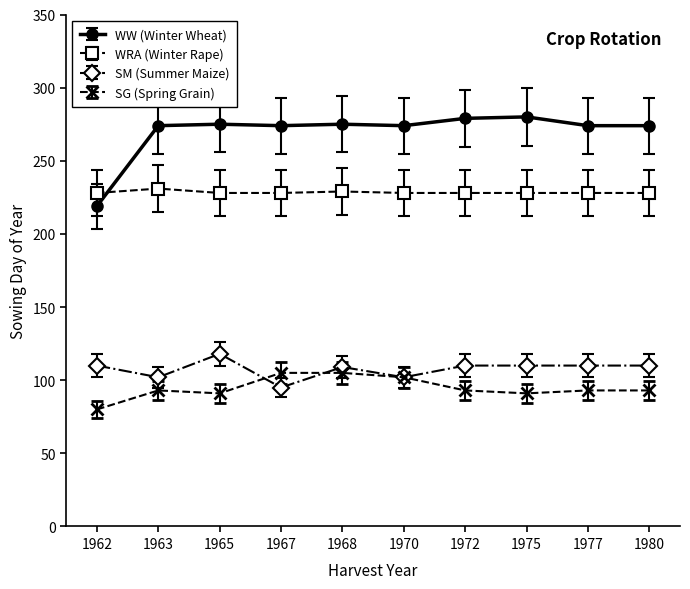

What is the maximum value for WW (Winter Wheat)?

280